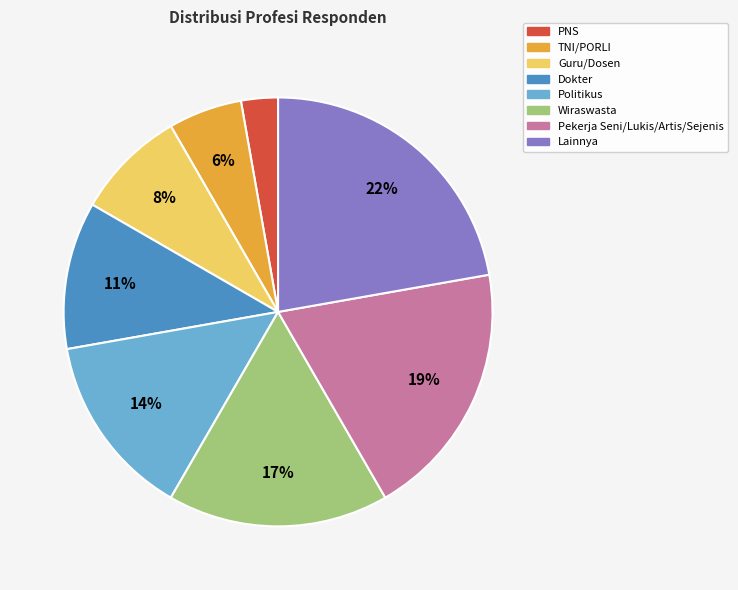

Do PNS and TNI/PORLI together represent more than half of the pie?

No